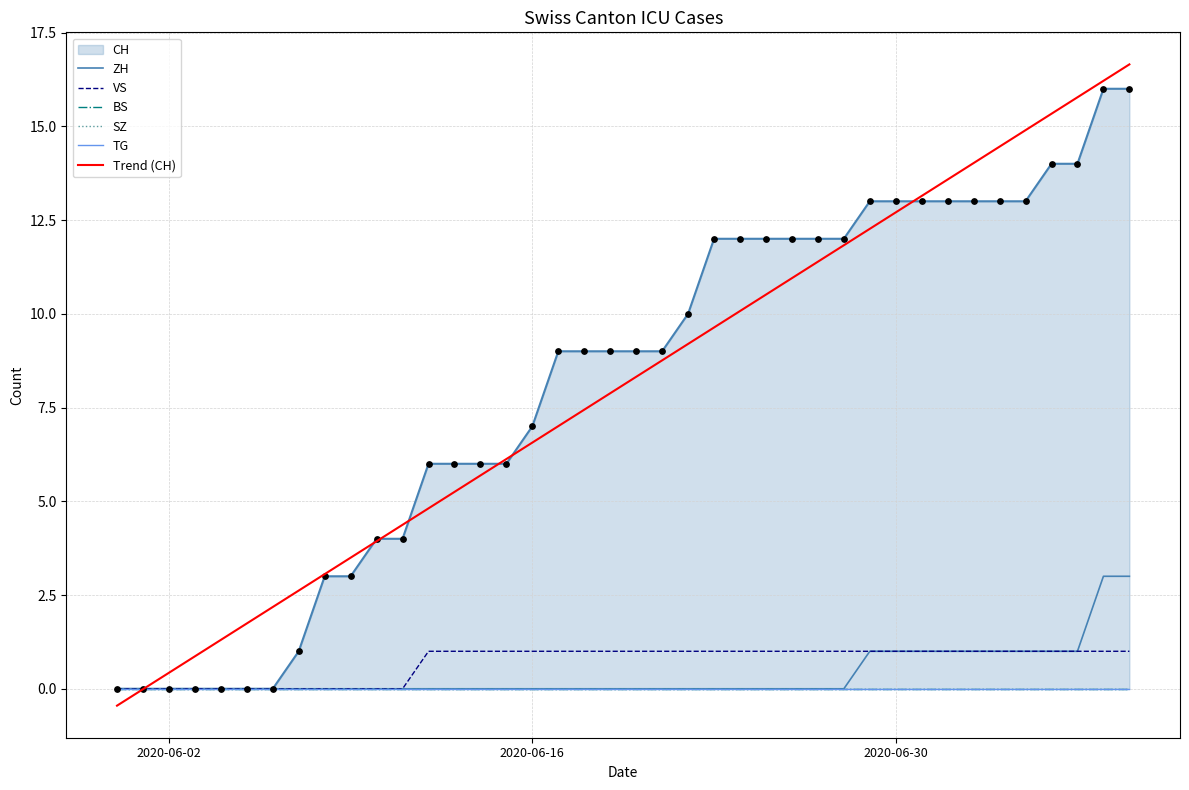

Which series has the largest Y range (max minus min)?

Trend (CH)